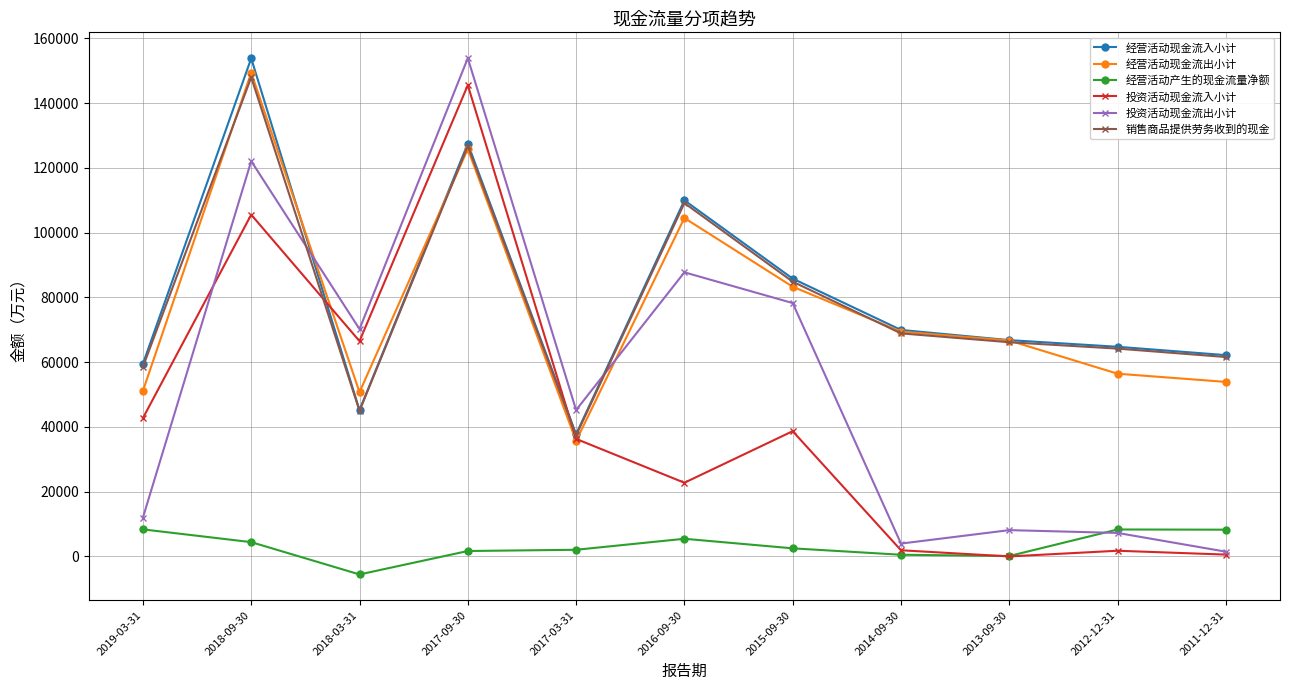

How many interior local valleys does the 投资活动现金流出小计 series have?

3